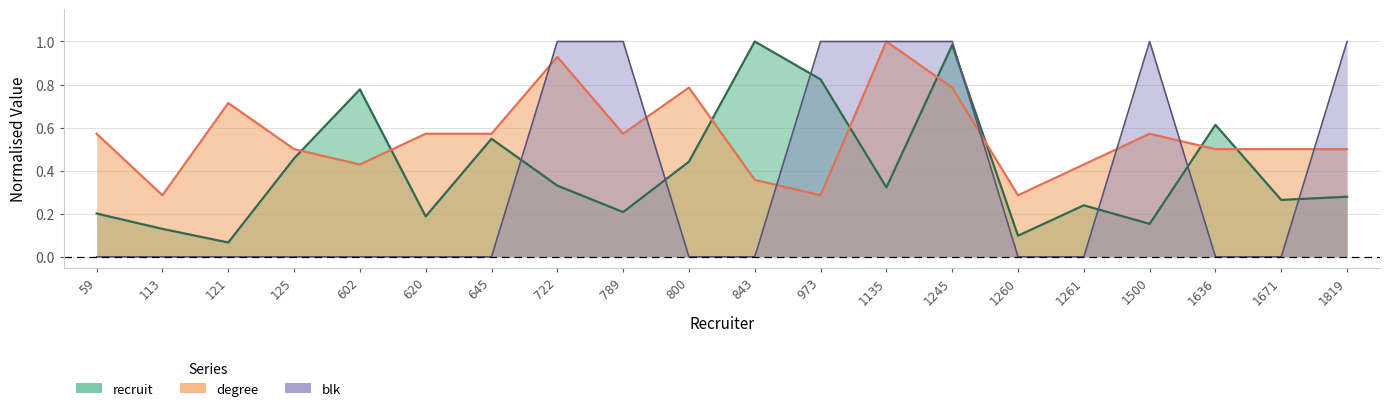

Which series has the widest spread of values?

blk